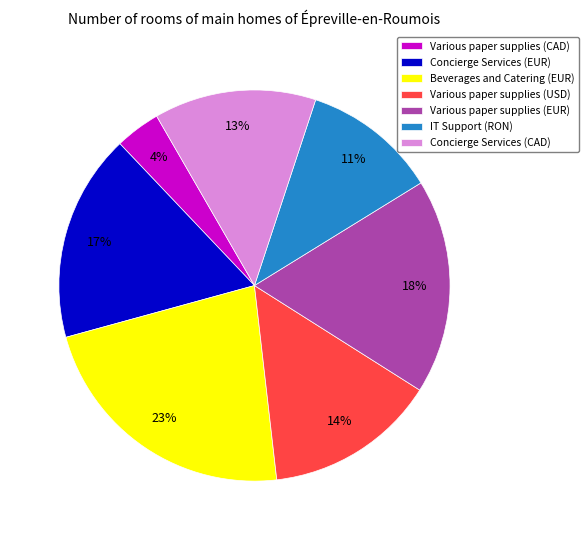

To the nearest percent, what is the difference between the Beverages and Catering (EUR) and Various paper supplies (EUR) slice percentages?

5%